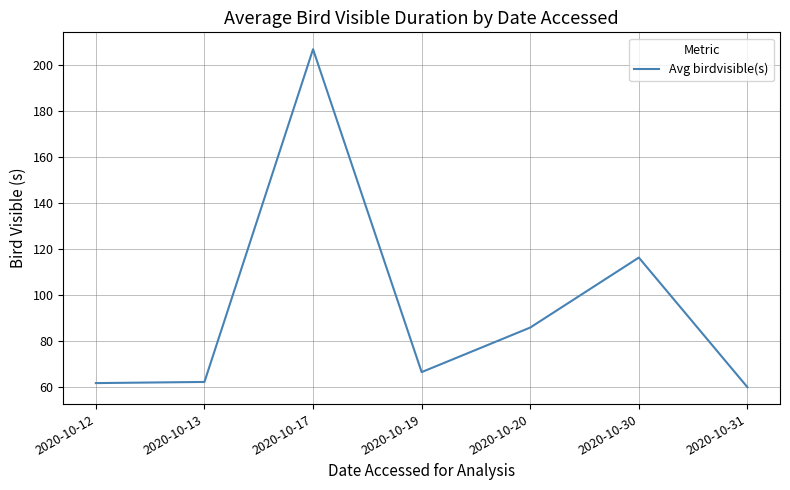

Approximately how many times larger is the value at 2020-10-17 compared to 2020-10-12?

3.4